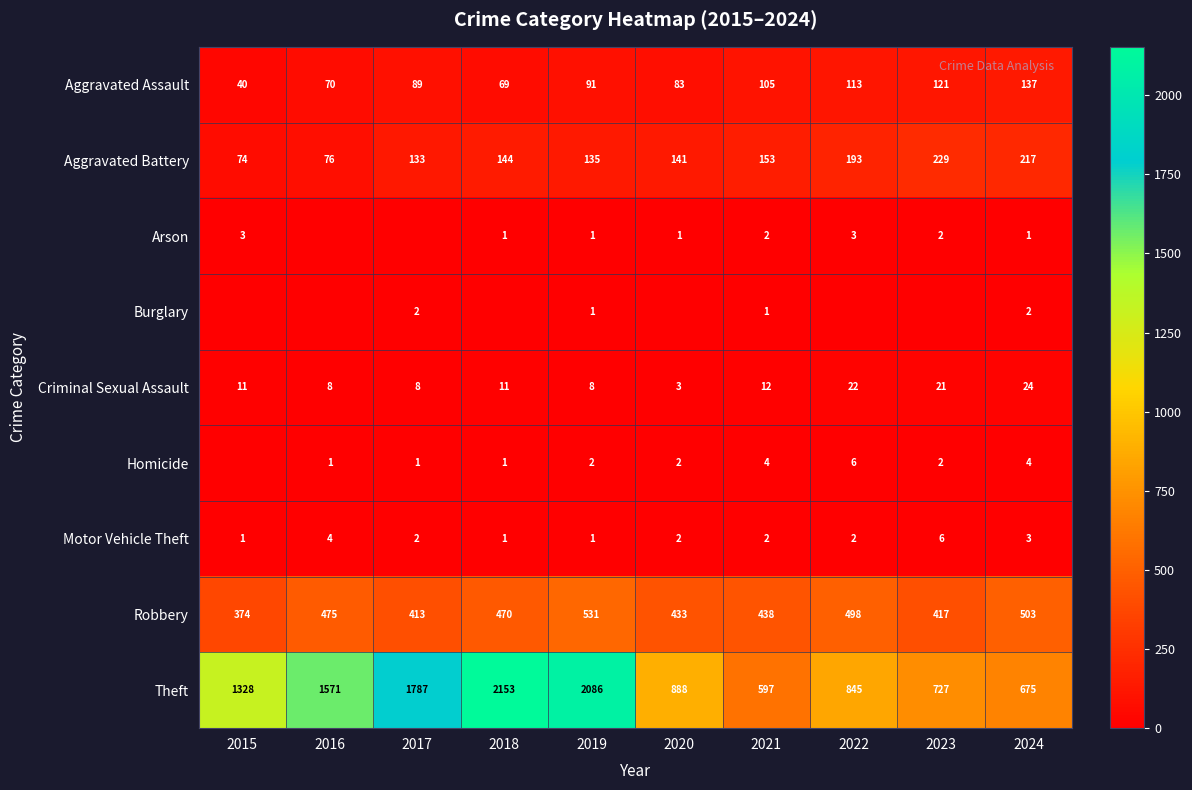

What is the total value across all series at 2022?

1682